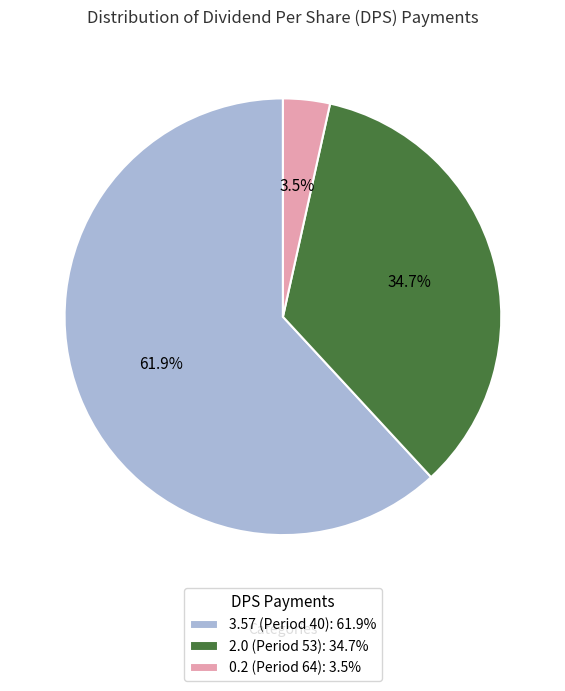

Is the sum of 2.0 (Period 53): 34.7% and 0.2 (Period 64): 3.5% greater than half?

No